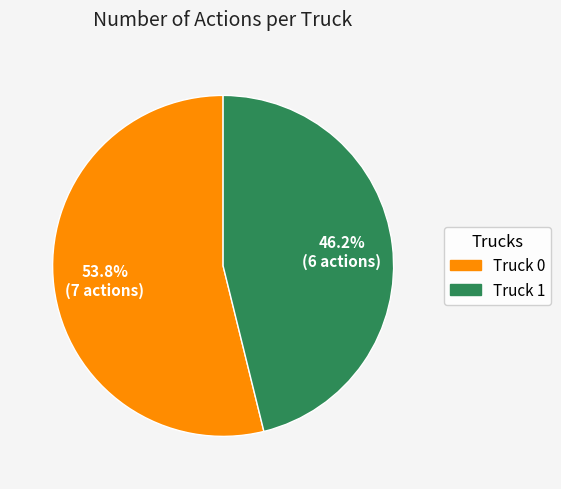

The Truck 0 slice represents 54% of the pie. True or false?

True